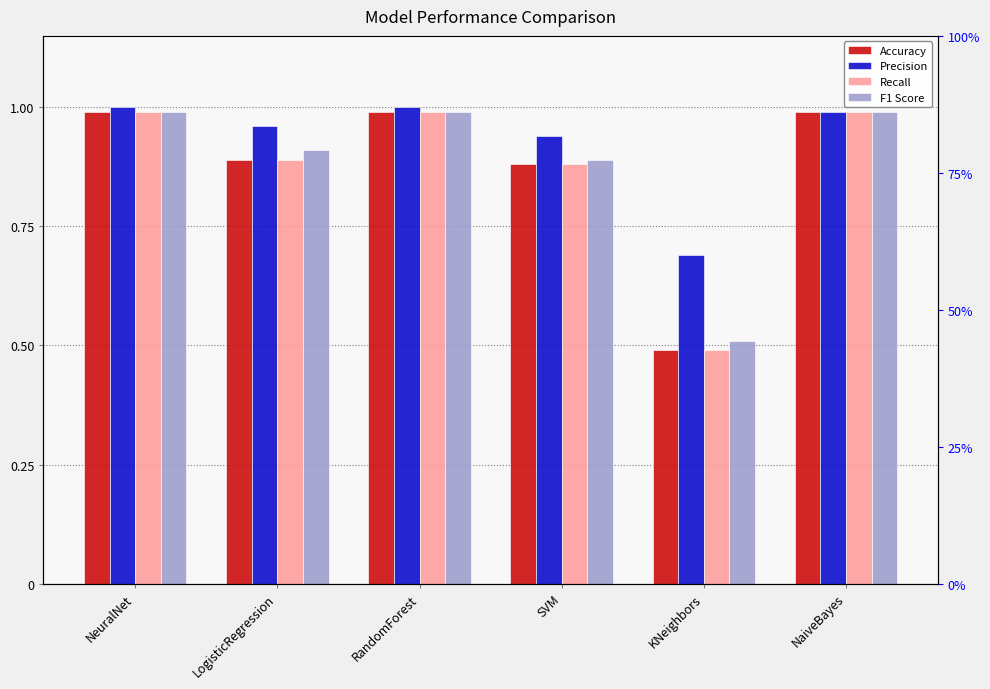

What is the label of the 2nd bar from the right?

KNeighbors